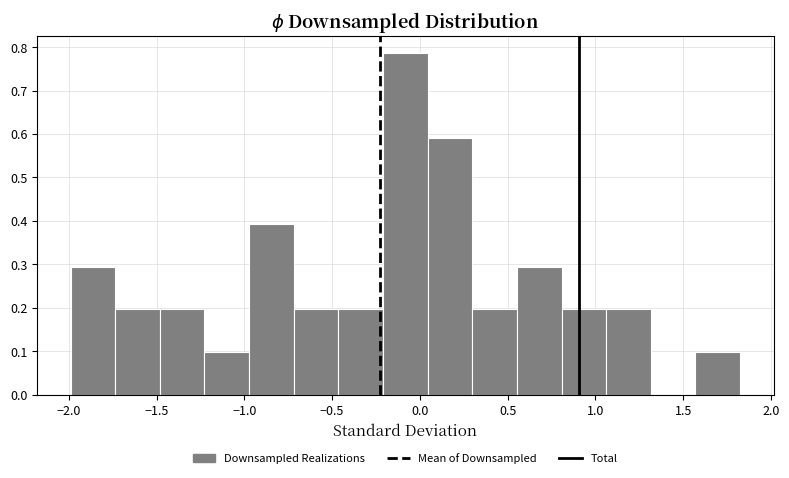

Reading left to right, transcribe this chart: for each bar, give the range it covers on the x-axis and its height. Neither the bar edges nor the heights are printed on the chart, so give them approximately, as read against the axes.

-2.00 to -1.75: 0.29
-1.75 to -1.50: 0.20
-1.50 to -1.25: 0.20
-1.25 to -0.95: 0.10
-0.95 to -0.70: 0.39
-0.70 to -0.45: 0.20
-0.45 to -0.20: 0.20
-0.20 to 0.05: 0.79
0.05 to 0.30: 0.59
0.30 to 0.55: 0.20
0.55 to 0.80: 0.29
0.80 to 1.05: 0.20
1.05 to 1.30: 0.20
1.30 to 1.55: 0
1.55 to 1.80: 0.10